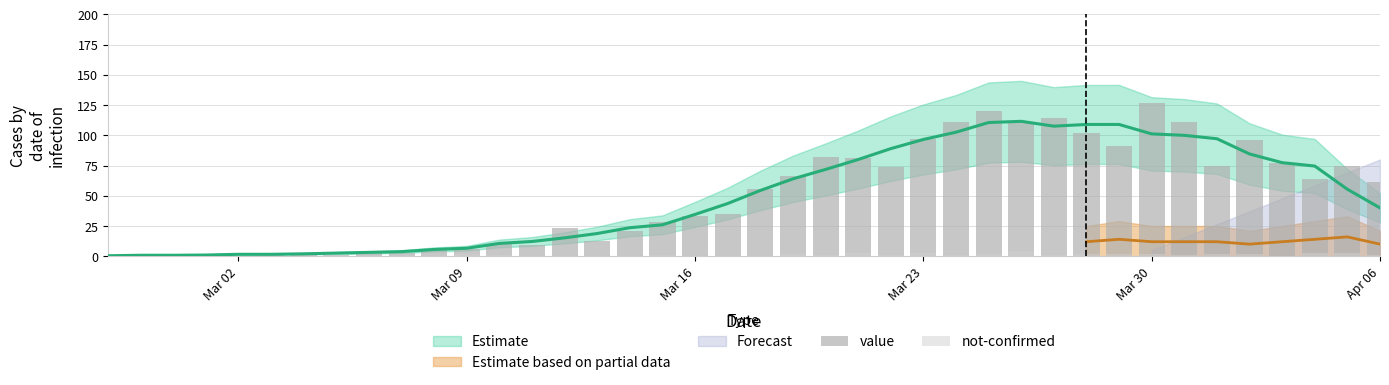

The value series shows 56 at Mar 30. True or false?

False